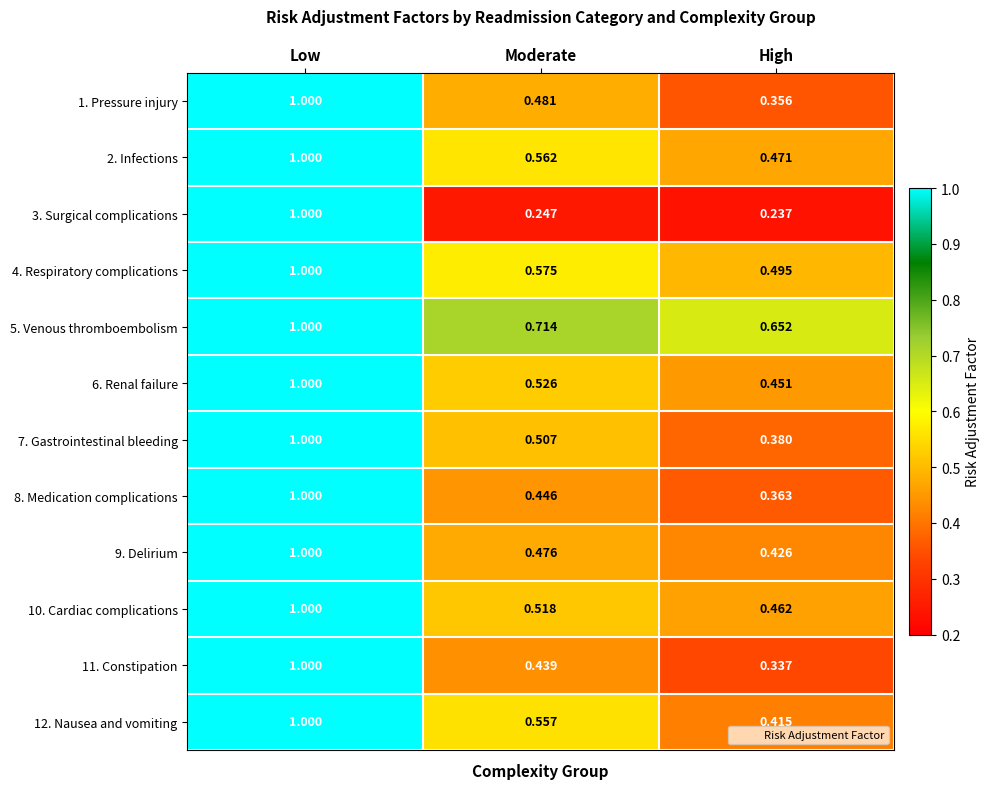

Rank the categories by 9. Delirium value from lowest to highest.

High, Moderate, Low